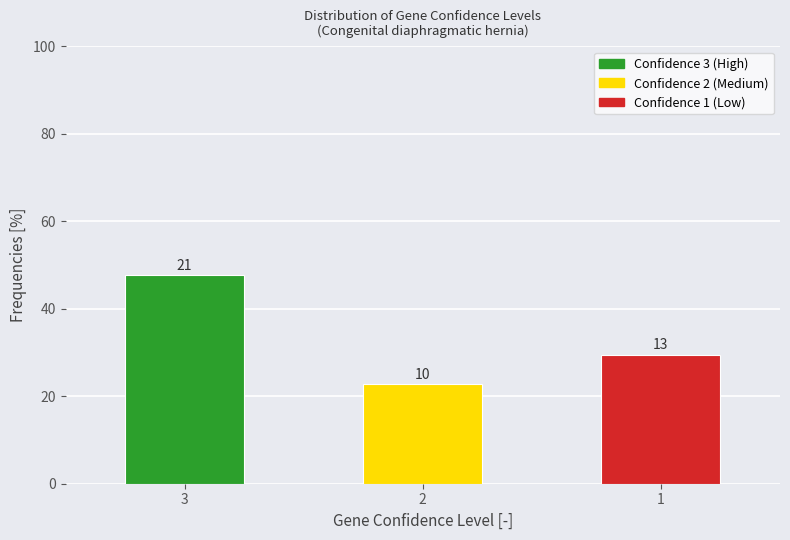

Are the bars horizontal?

No